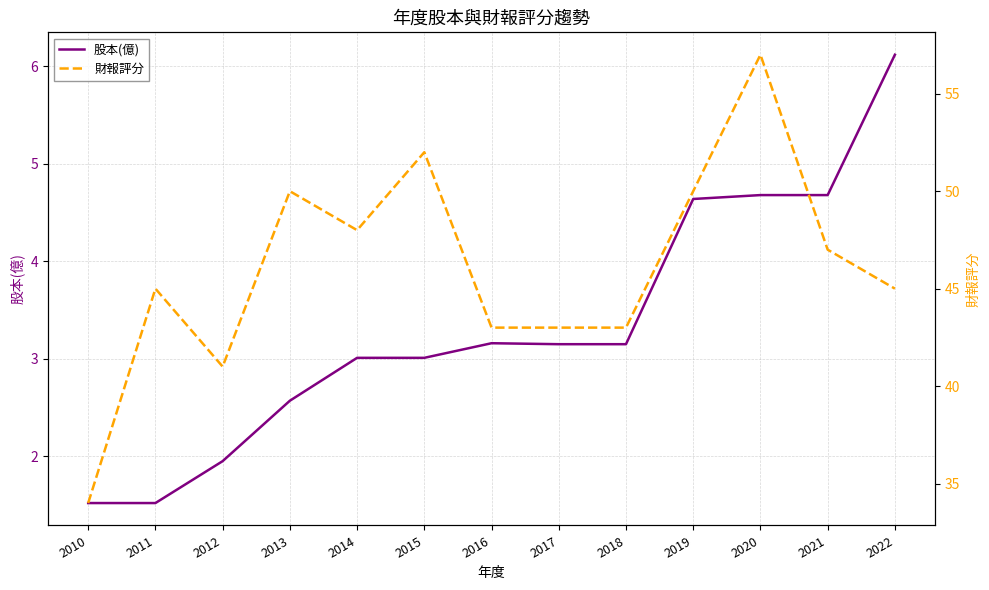

What is the total value across all series at 2017?

46.1